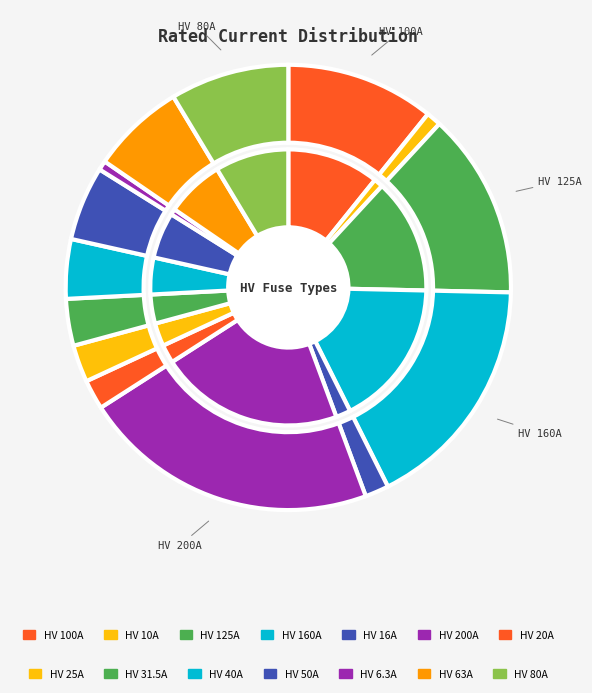

What is the smallest slice in the pie chart?

HV 6.3A